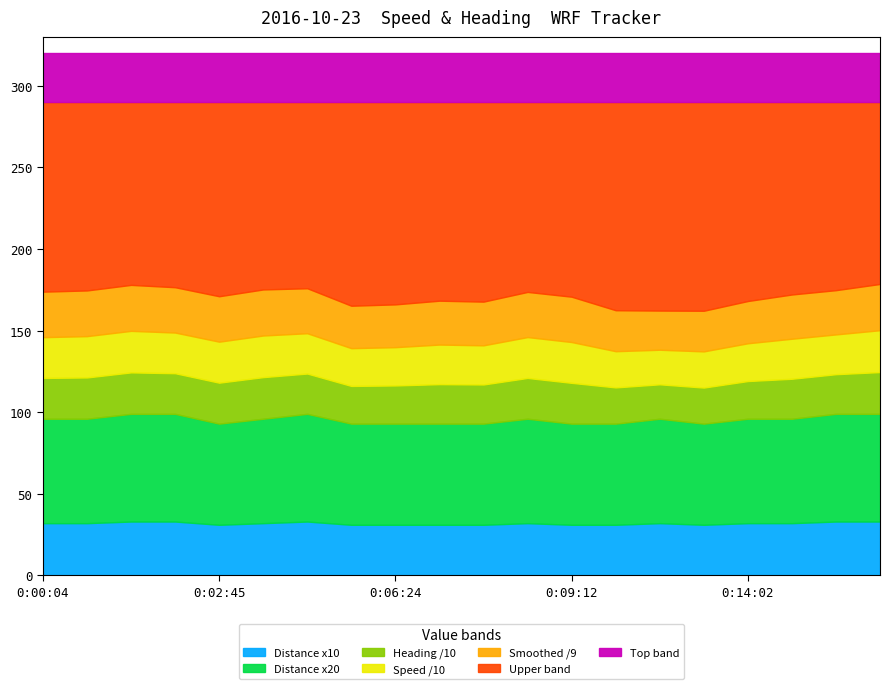

Reading left to right, what are all the values shown in this chart?

Speed: 250.0	253.3	254.7	249.3	251.4	255.2	247.2	231.6	234.7	242.6	240.0	250.6	250.2	222.0	211.9	221.9	231.6	245.4	243.9	256.7
Smoothed: 251.0	252.0	253.5	250.0	250.5	254.0	248.0	234.0	236.0	242.0	241.0	249.0	250.0	226.0	216.0	224.0	233.0	244.0	244.0	255.0
Heading: 250.0	253.0	254.0	249.0	251.0	255.0	247.0	231.0	234.0	242.0	240.0	250.0	250.0	222.0	211.0	221.0	231.0	245.0	243.0	256.0
Distance: 3.2	3.2	3.3	3.3	3.1	3.2	3.3	3.1	3.1	3.1	3.1	3.2	3.1	3.1	3.2	3.1	3.2	3.2	3.3	3.3